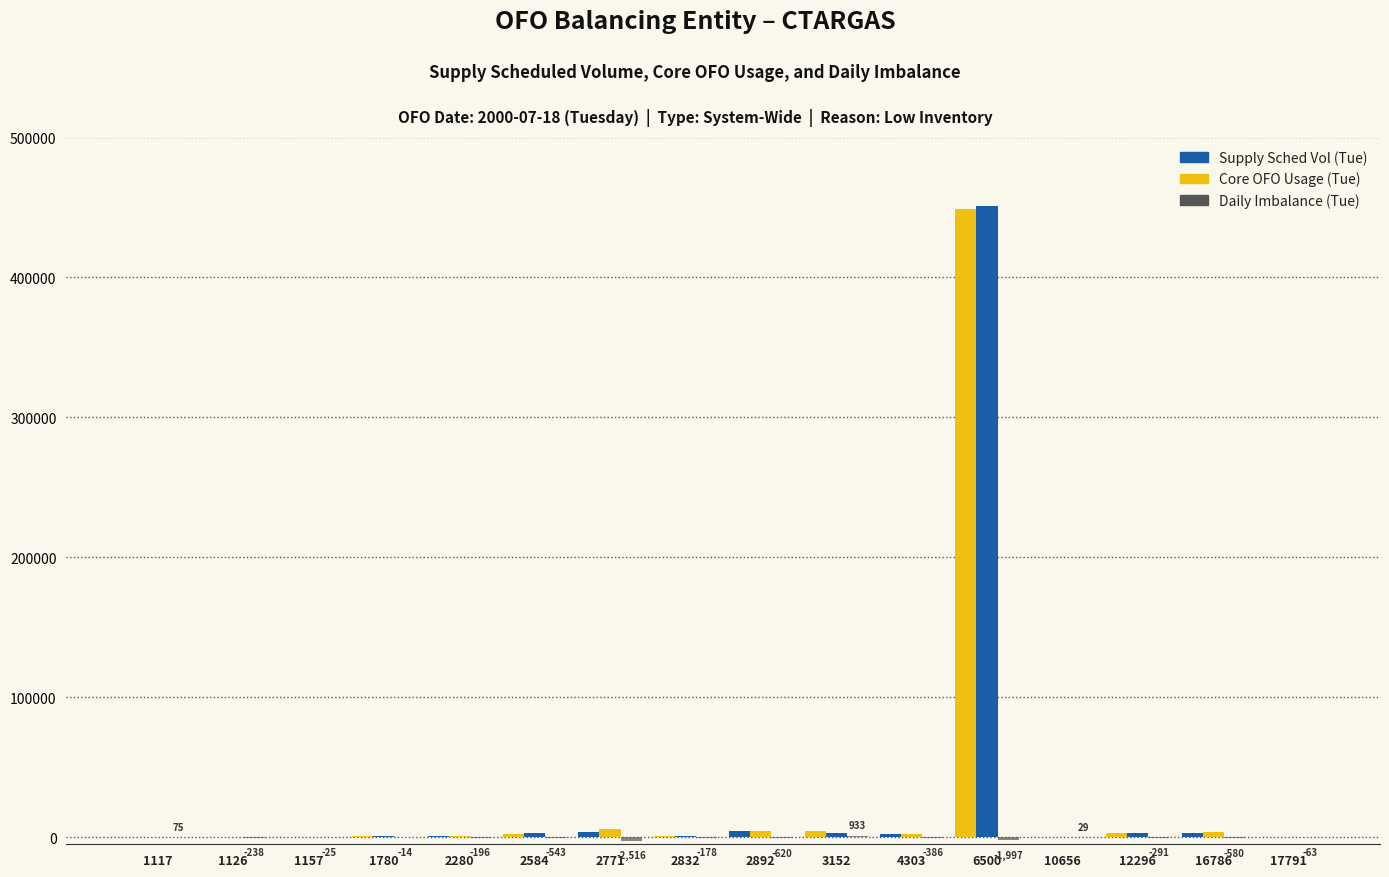

How many groups of bars are there?

16